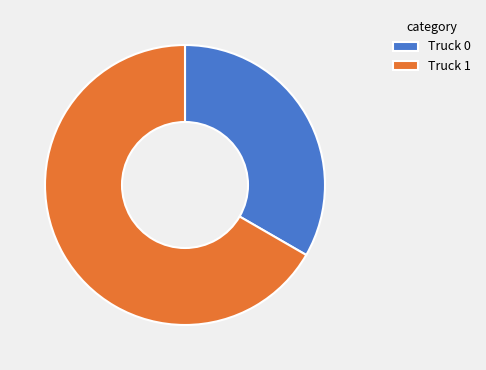

Is it true that Truck 0 is 33% of the pie?

True